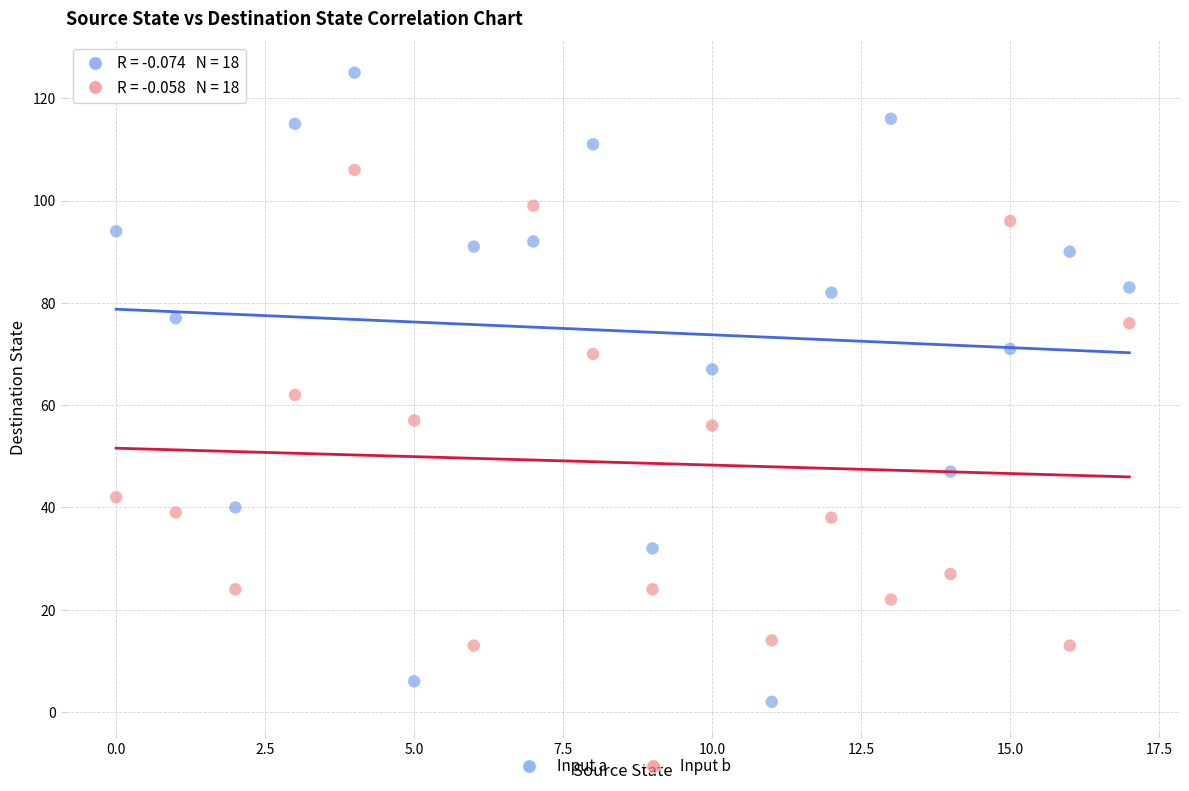

Which series contains the lowest Y value?

Input a